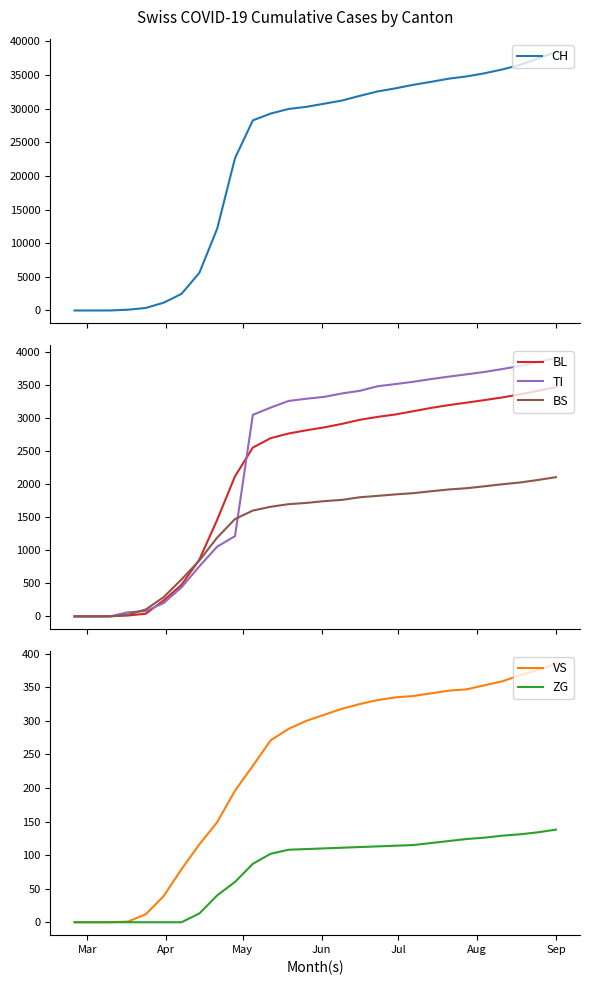

What is the maximum value for ZG?

138